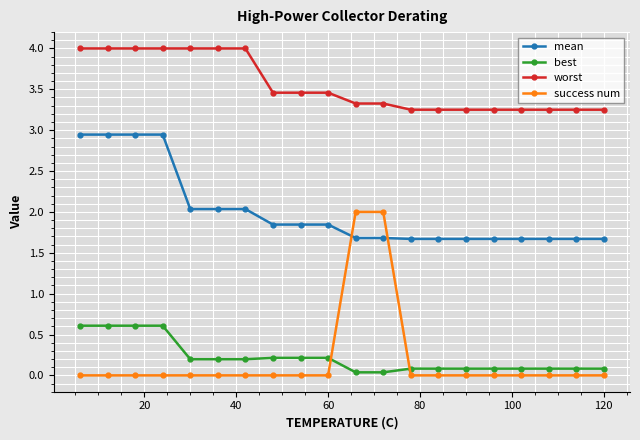

True or false: mean and success num intersect in this chart.

True